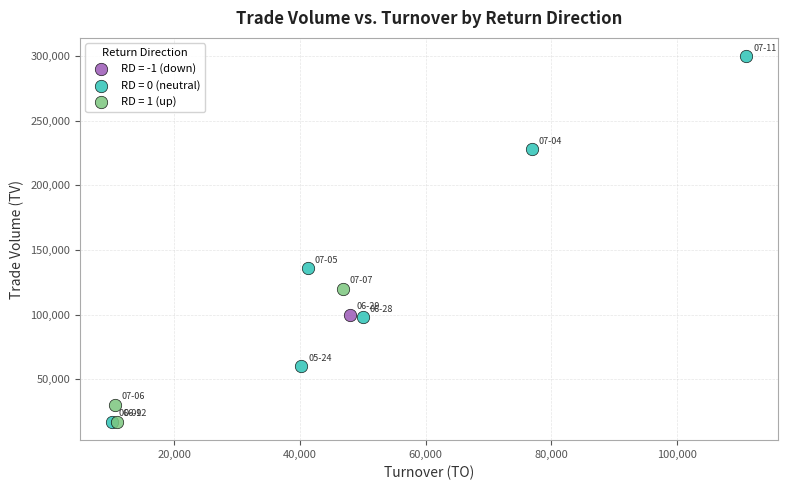

What are all the series names shown in the legend?

RD = -1 (down), RD = 0 (neutral), RD = 1 (up)